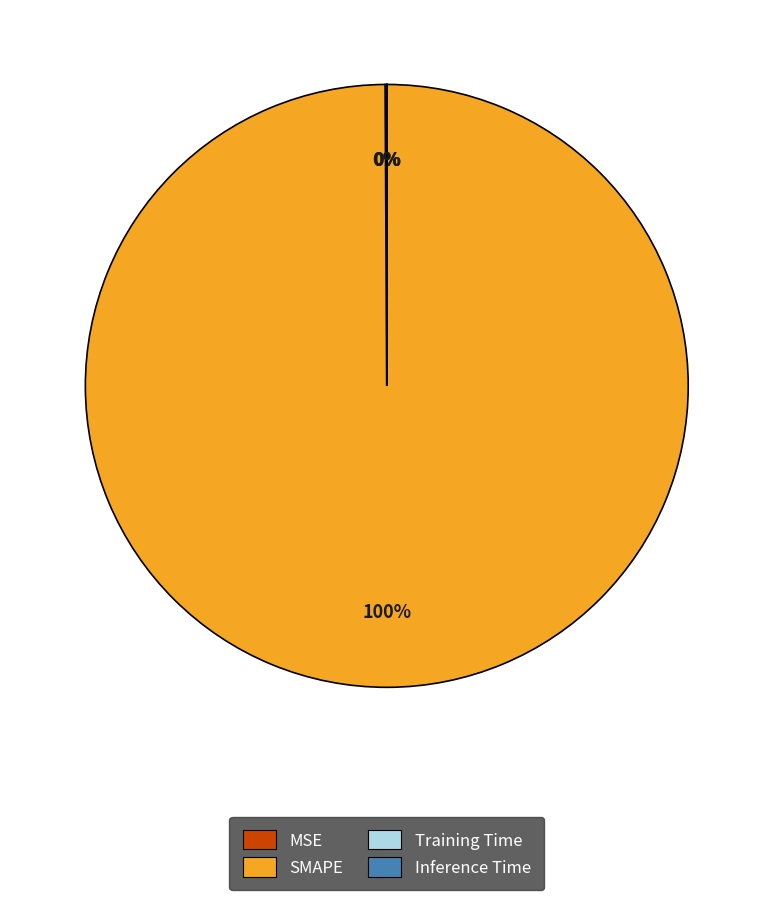

To the nearest percent, what percentage of the pie is SMAPE?

100%